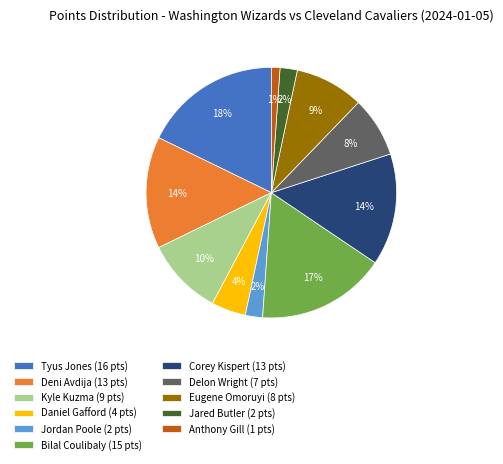

Which category has the smallest portion of the pie?

Anthony Gill (1 pts)